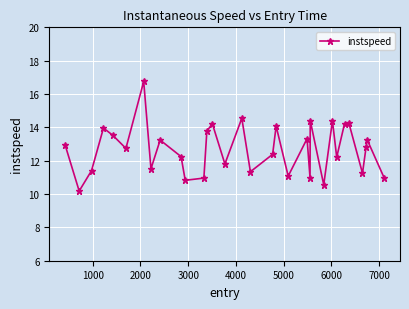

What is the smallest value displayed?

10.2